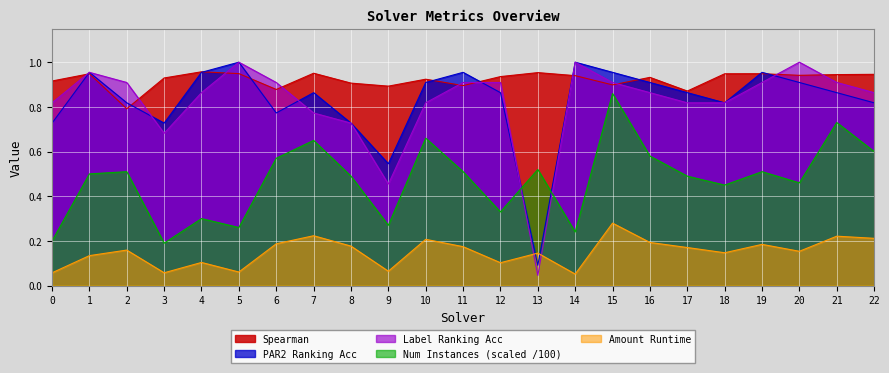

Does the chart display data point markers on the line(s)?

No